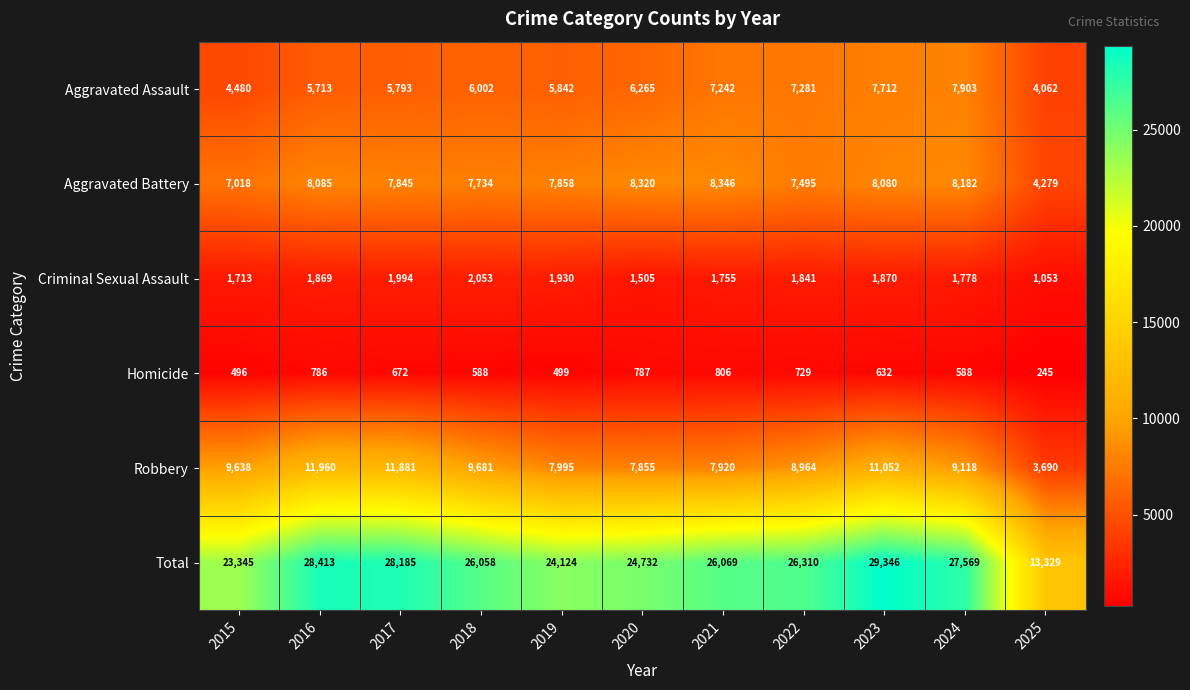

At which category is the sum across all series the highest?

2023